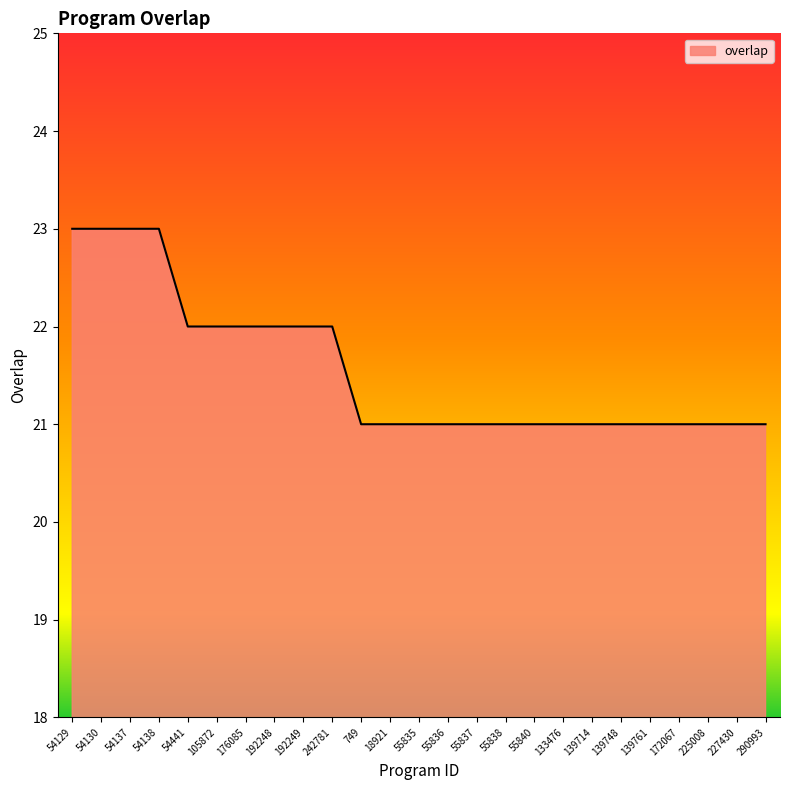

What is the minimum value shown in the chart?

21